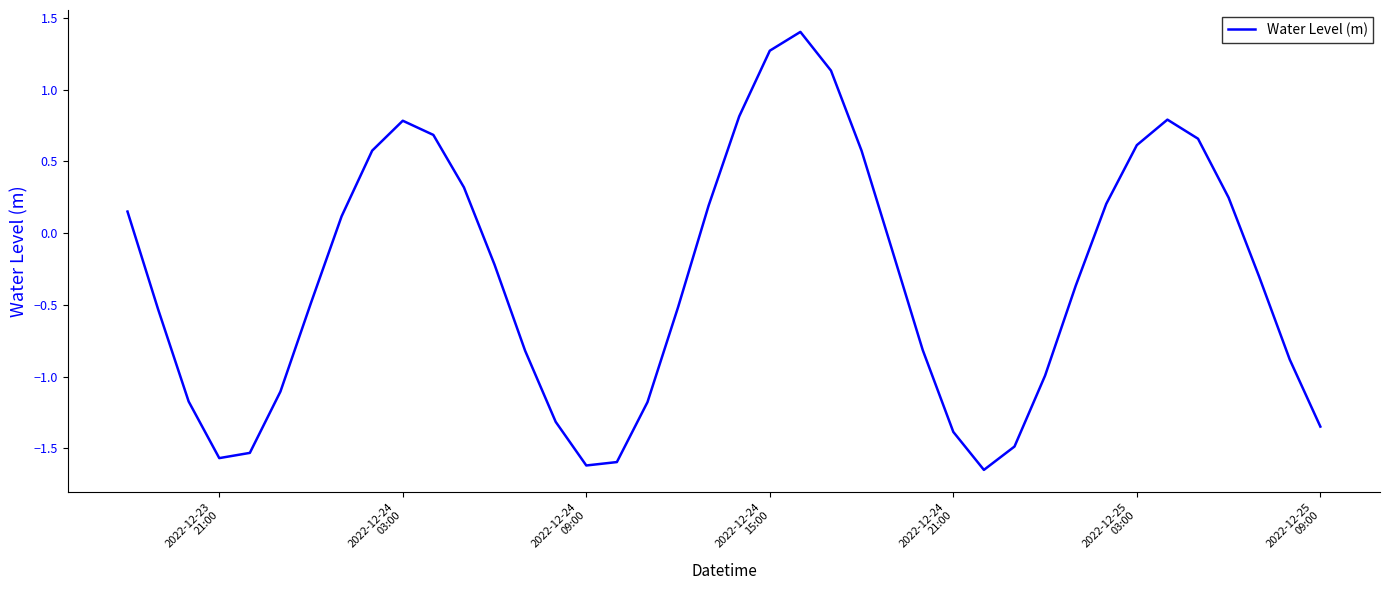

What is the sum of all values?

-12.5